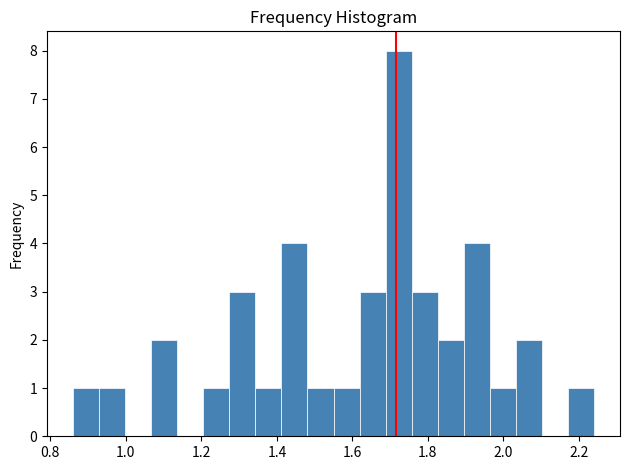

Around what value on the x-axis is the tallest bar? Give the approximate position of its centre, as read against the axis.

1.72